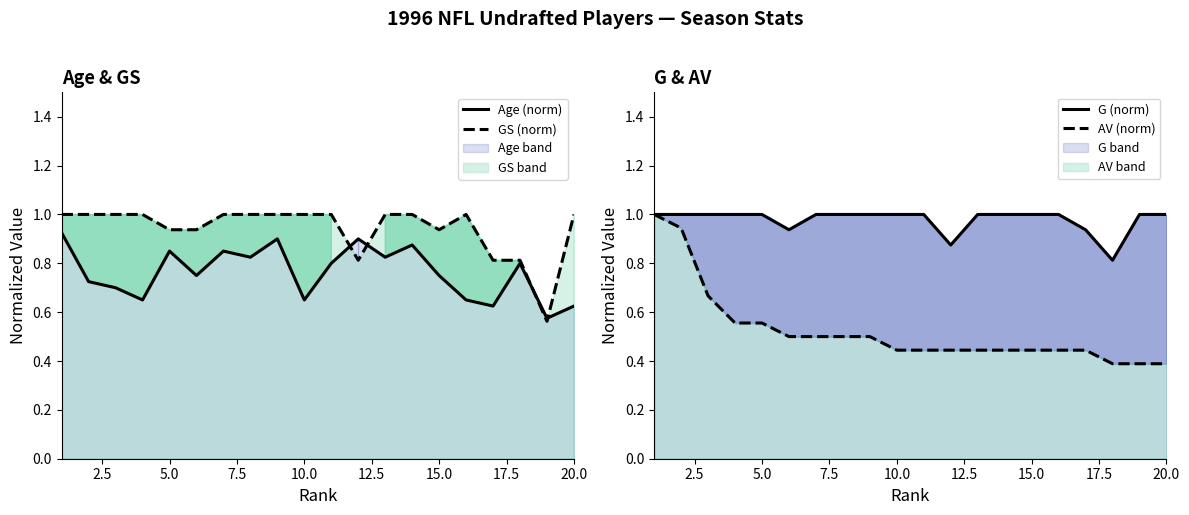

Is the value of GS (norm) at 5.0 greater than the value of Age (norm) at 10.0?

Yes